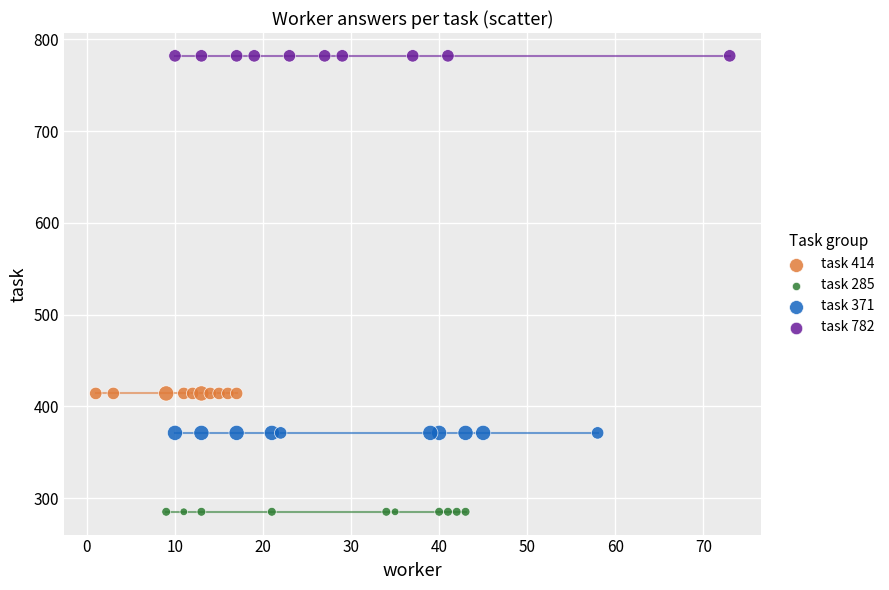

Which series contains the highest Y value?

task 782